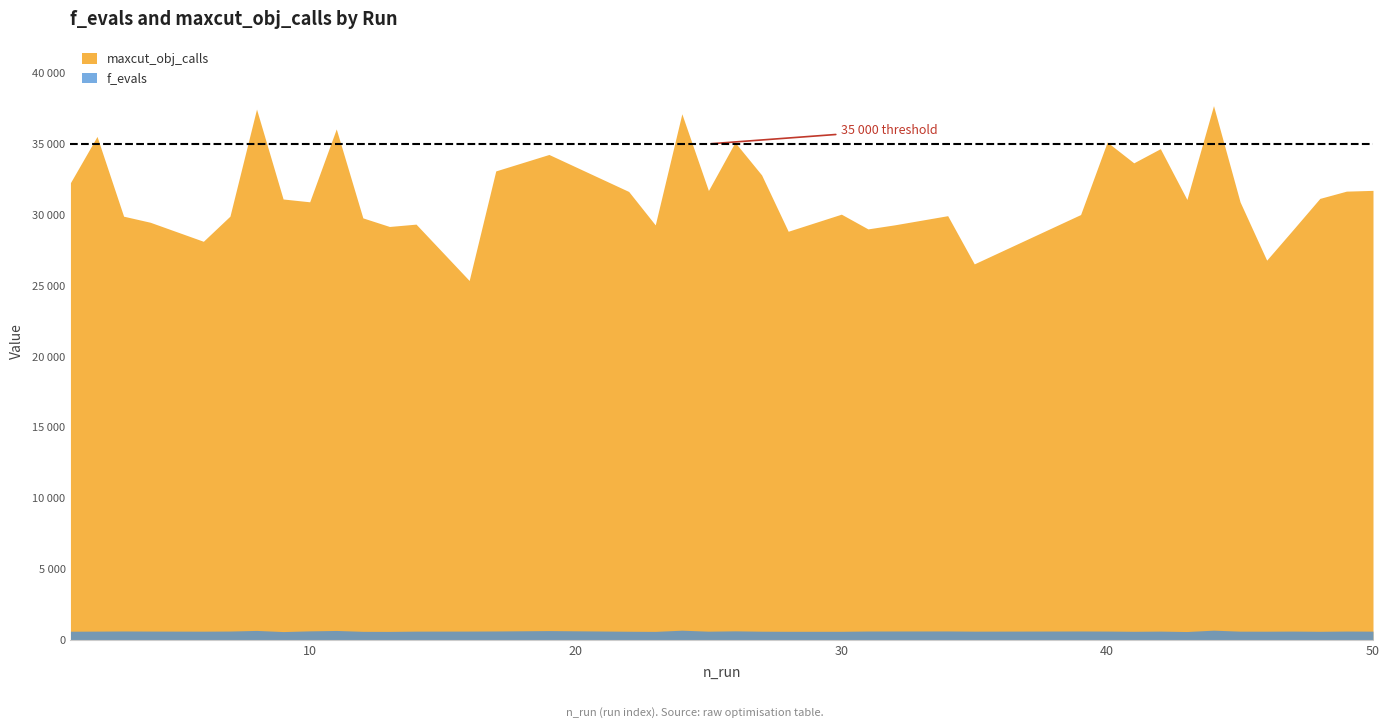

Where is the first local maximum for f_evals?

3